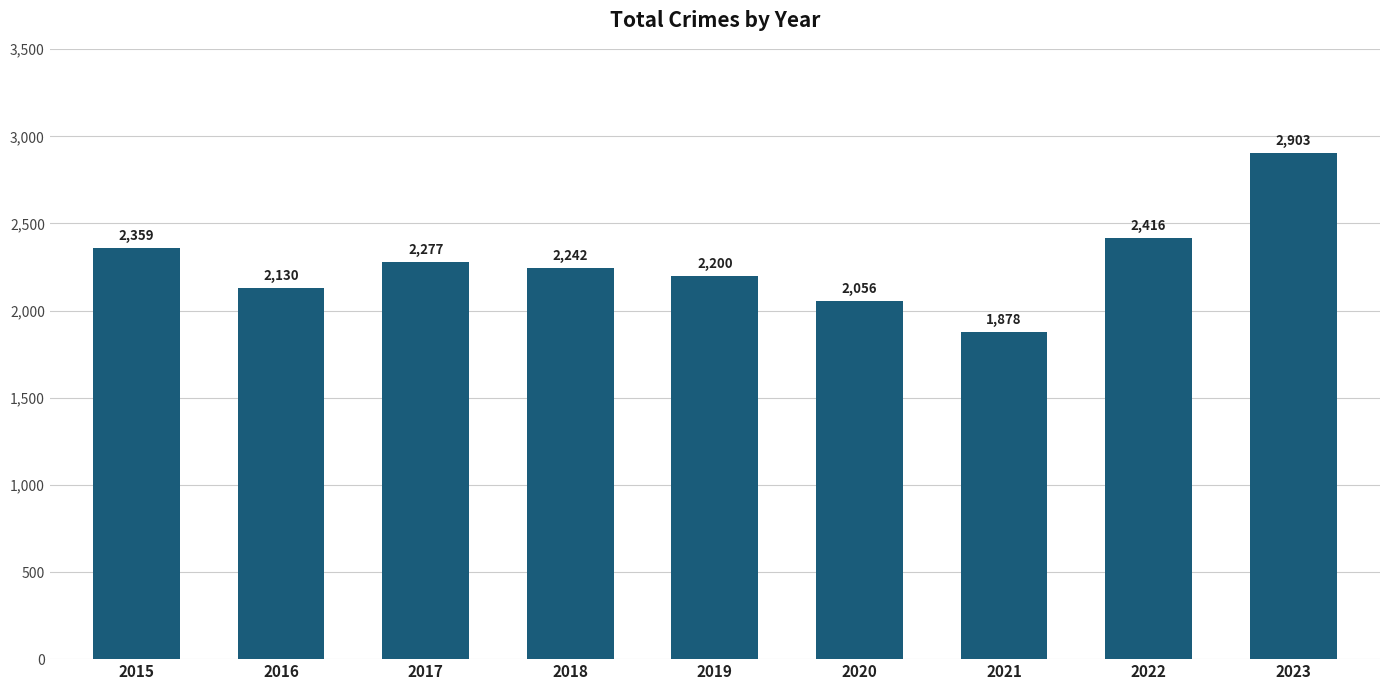

What is the difference between the maximum and minimum values?

1025